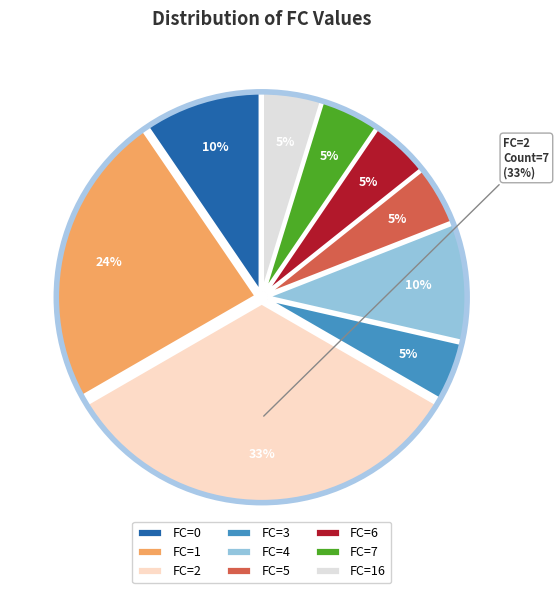

Which category has the biggest portion of the pie?

FC=2